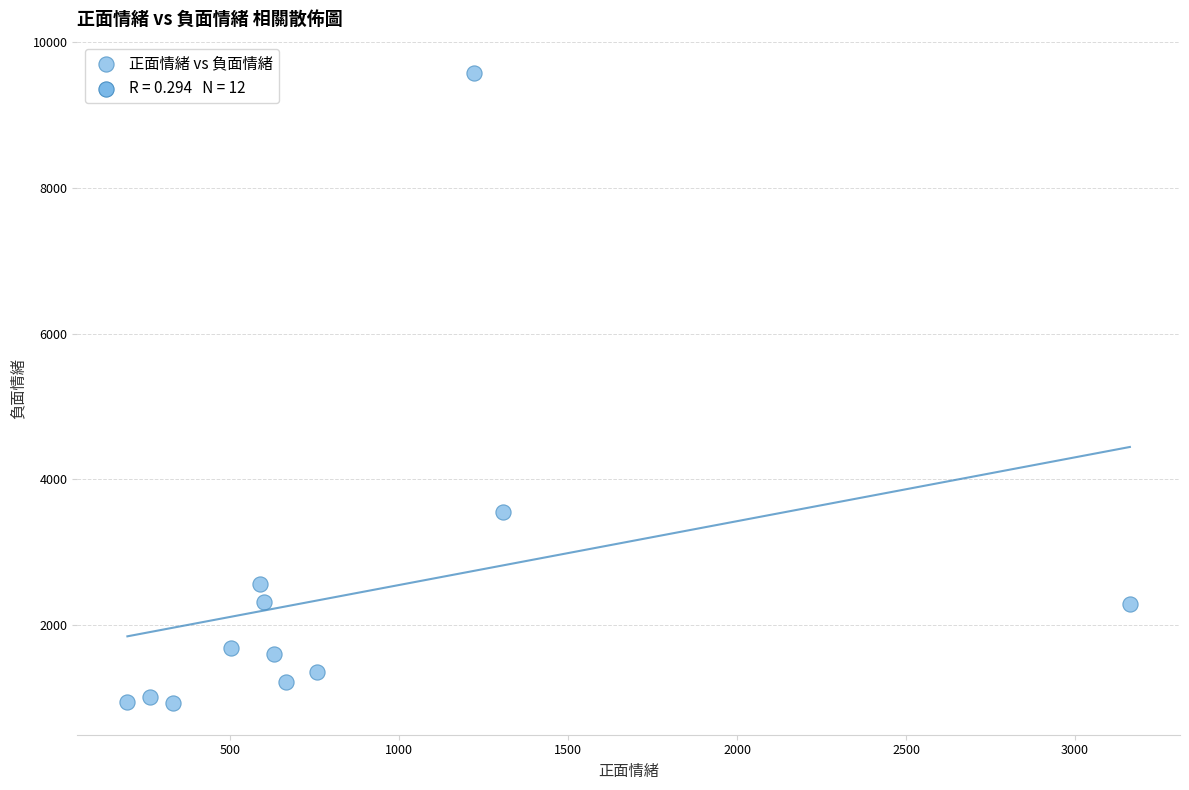

What Y value in the scatter plot is closest to 5250?

3549